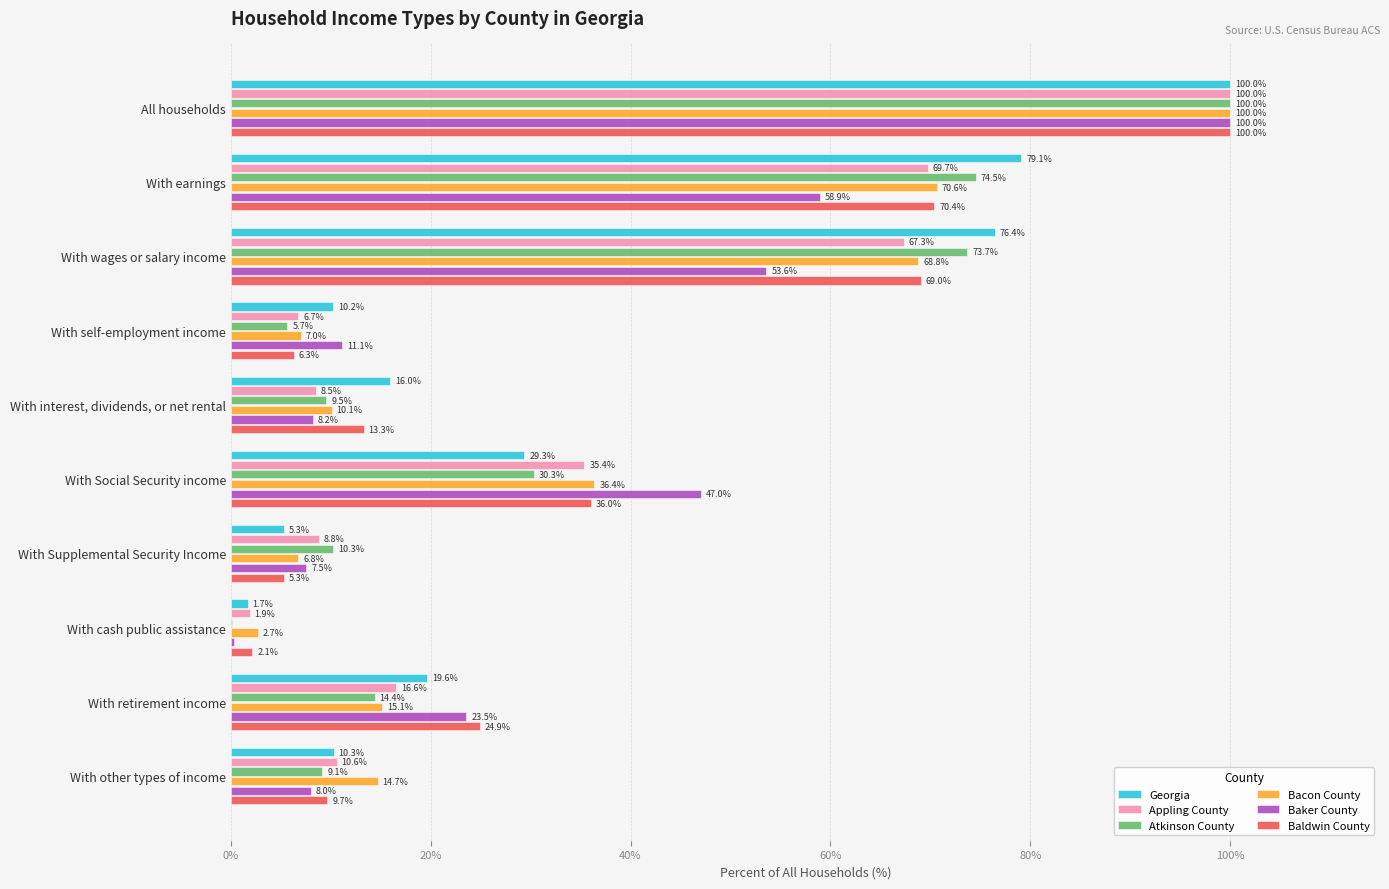

Which series has the largest range (max minus min)?

Atkinson County